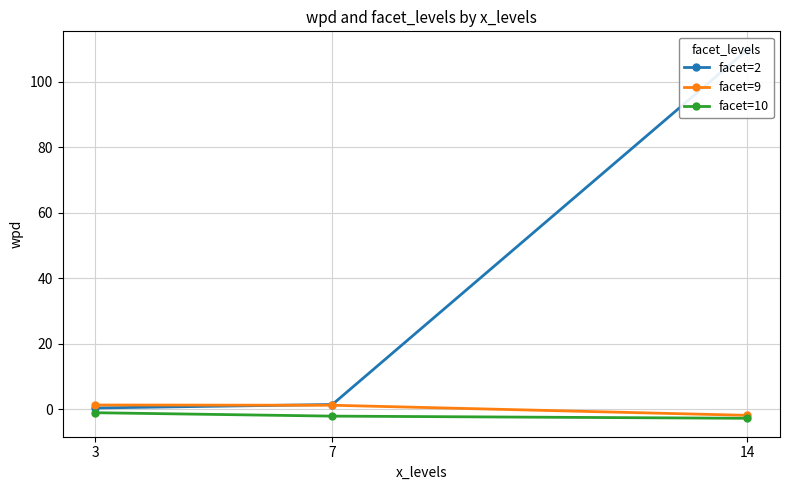

Reading right to left, what are all the values shown in this chart?

facet=2: 109.8	1.4	0.3
facet=9: -1.9	1.2	1.2
facet=10: -2.8	-2.1	-1.1